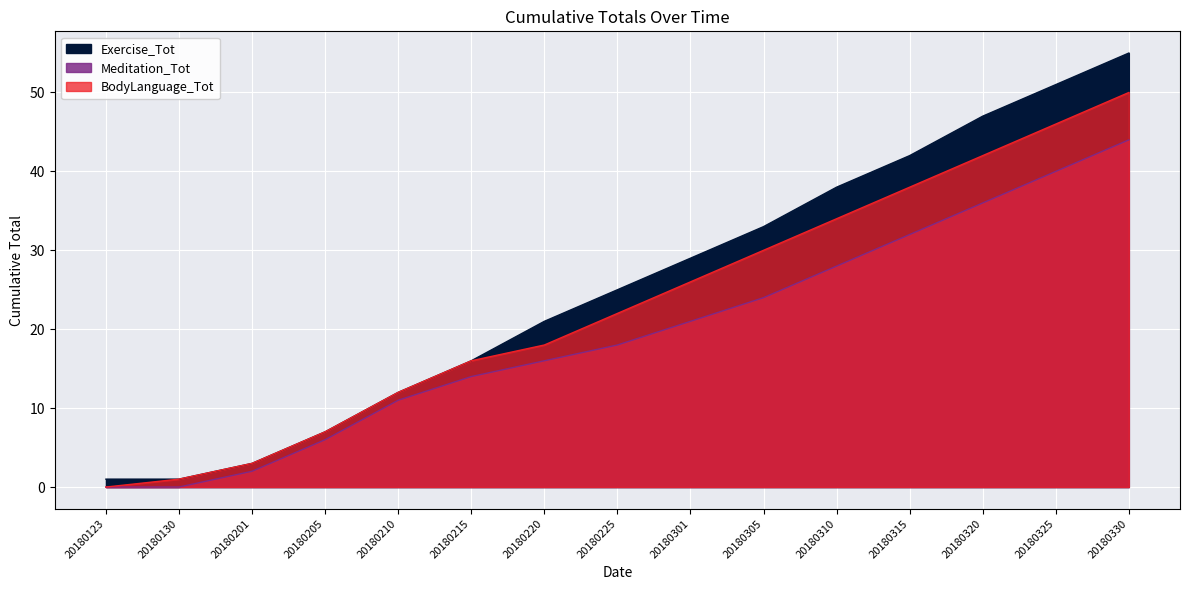

Reading left to right, list all the values displayed in this chart.

Exercise_Tot: 20180123=1	20180130=1	20180201=3	20180205=7	20180210=12	20180215=16	20180220=21	20180225=25	20180301=29	20180305=33	20180310=38	20180315=42	20180320=47	20180325=51	20180330=55
Meditation_Tot: 20180123=0	20180130=0	20180201=2	20180205=6	20180210=11	20180215=14	20180220=16	20180225=18	20180301=21	20180305=24	20180310=28	20180315=32	20180320=36	20180325=40	20180330=44
BodyLanguage_Tot: 20180123=0	20180130=1	20180201=3	20180205=7	20180210=12	20180215=16	20180220=18	20180225=22	20180301=26	20180305=30	20180310=34	20180315=38	20180320=42	20180325=46	20180330=50